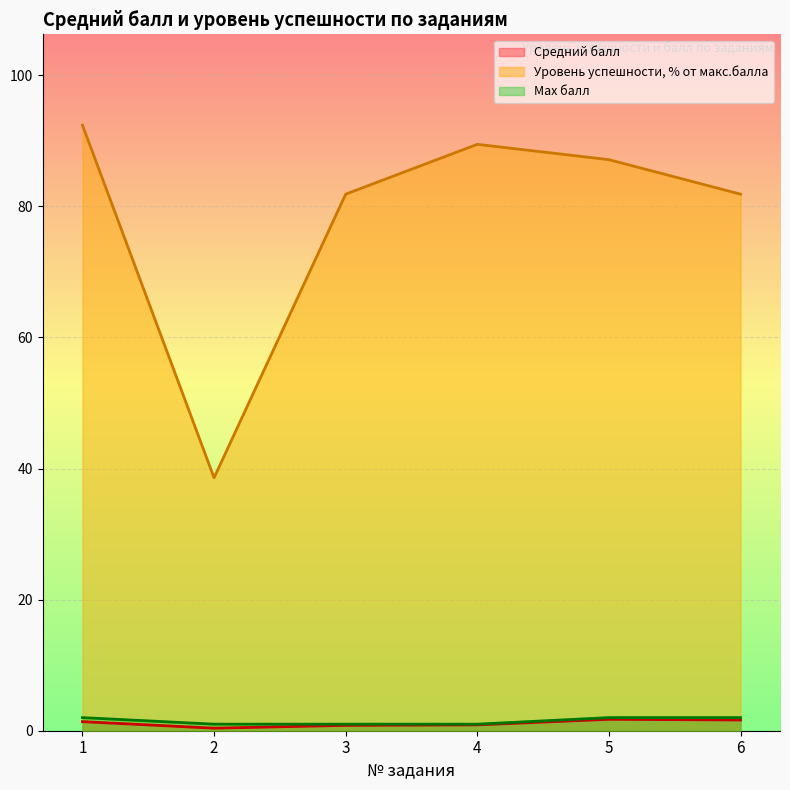

Rank the series by their maximum value, from lowest to highest.

Средний балл, Max балл, Уровень успешности, % от макс.балла